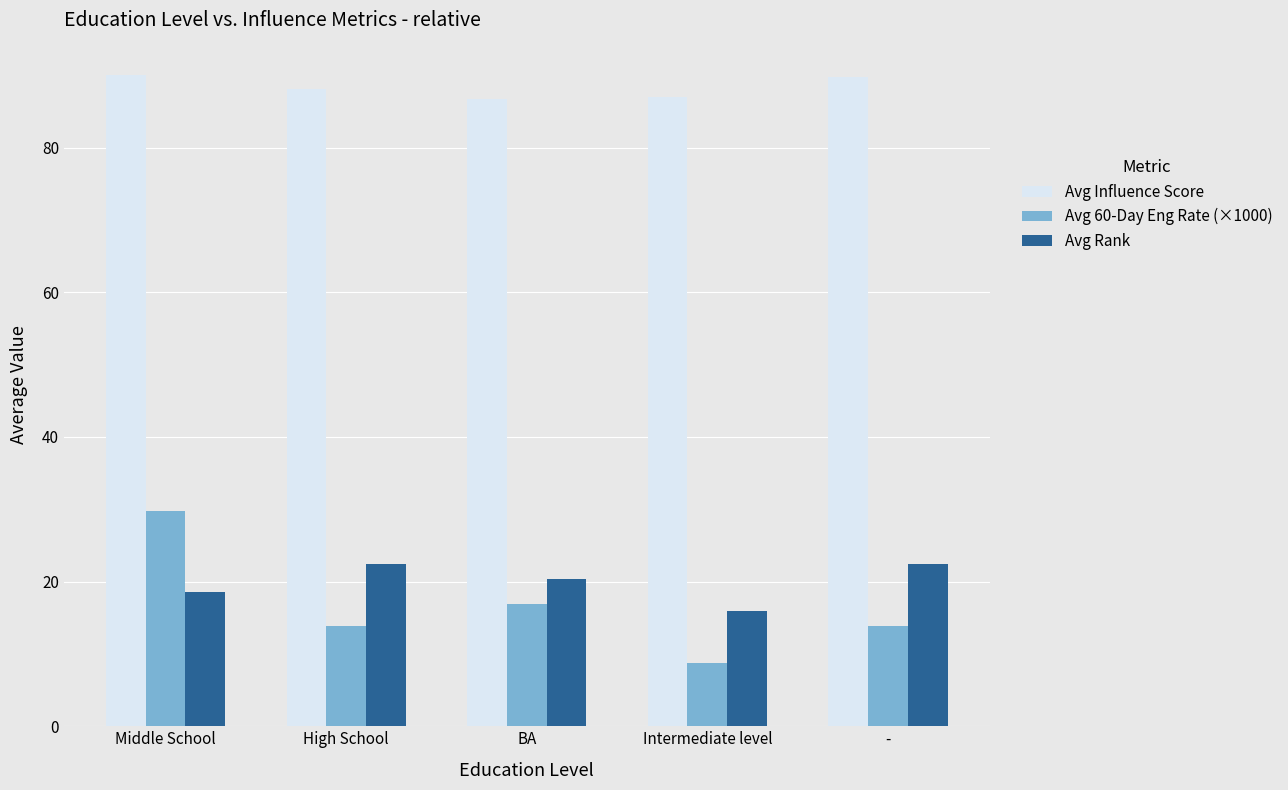

What are all the series names shown in the legend?

Avg Influence Score, Avg 60-Day Eng Rate (×1000), Avg Rank